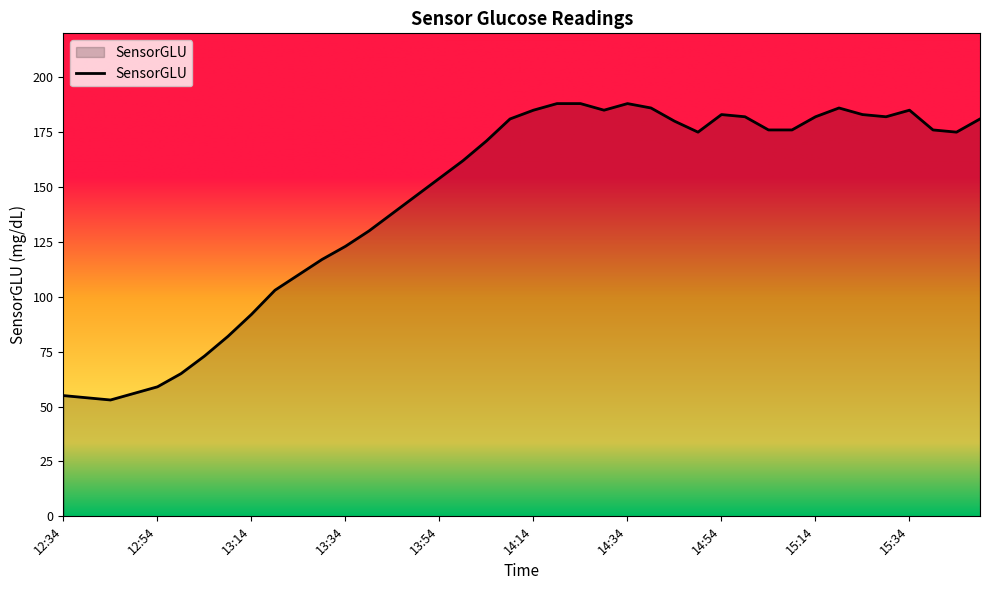

What is the difference between the maximum and minimum values?

135